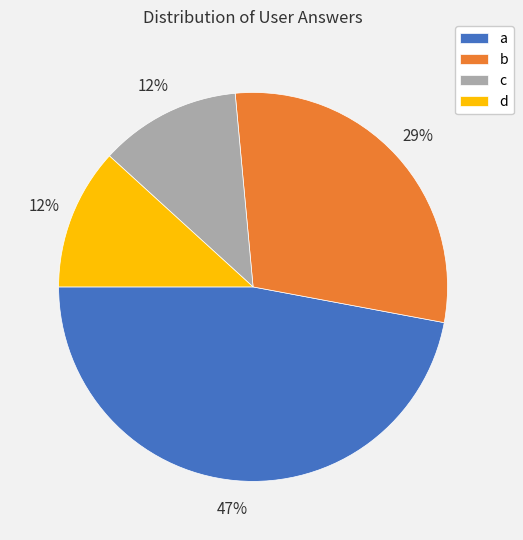

What is the largest slice in the pie chart?

a